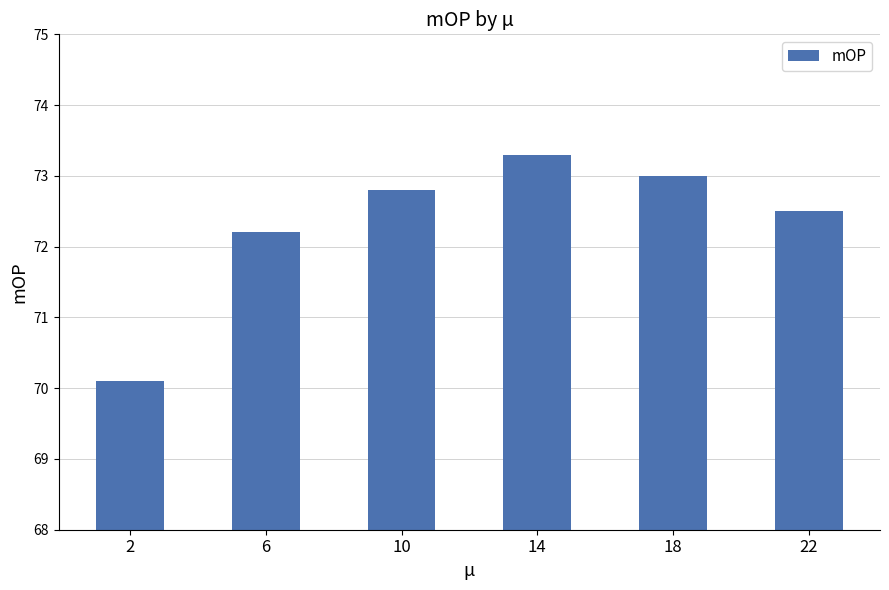

Are the bars grouped side by side (vs. stacked)?

No